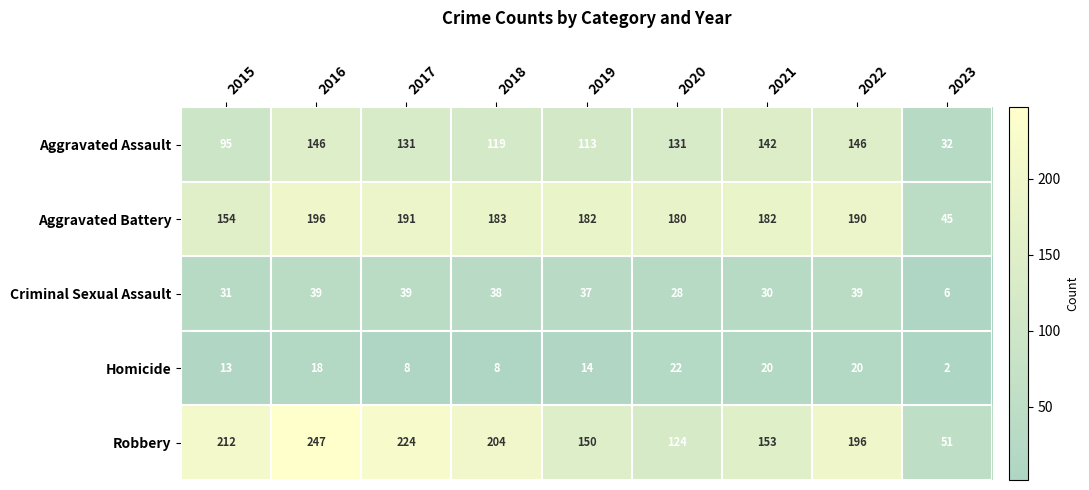

How many data points in Homicide are less than 14?

4